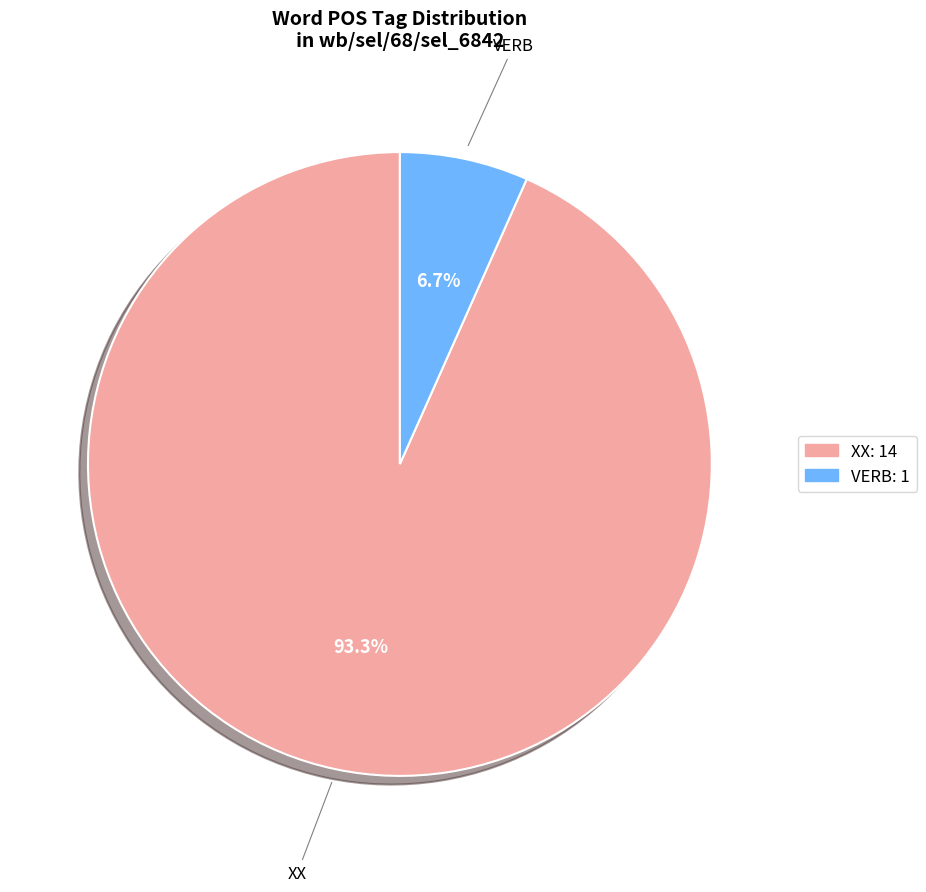

Which slice is the smallest?

VERB